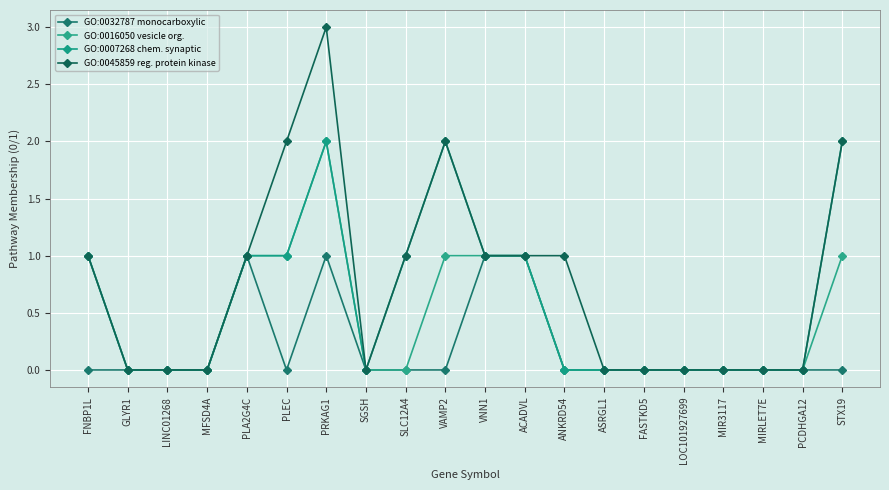

How many data points does each series have?

20